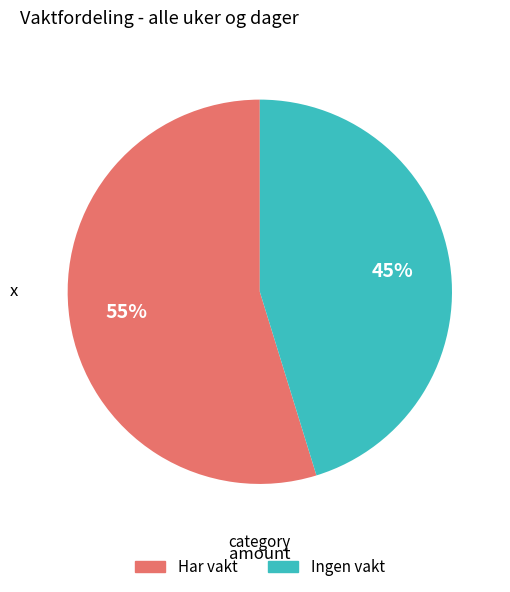

To the nearest percent, what is the difference between the largest and smallest slice percentages?

10%